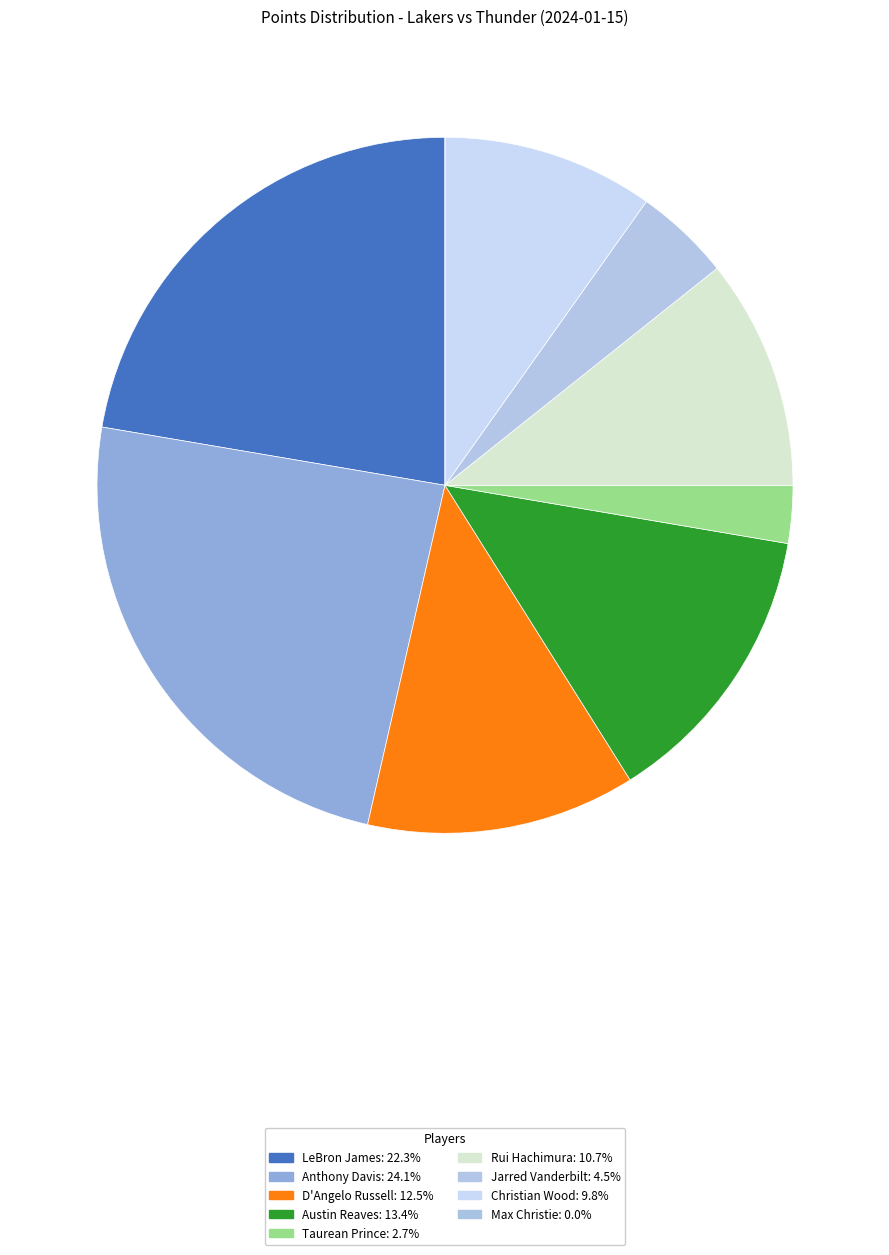

Which category has the biggest portion of the pie?

Anthony Davis